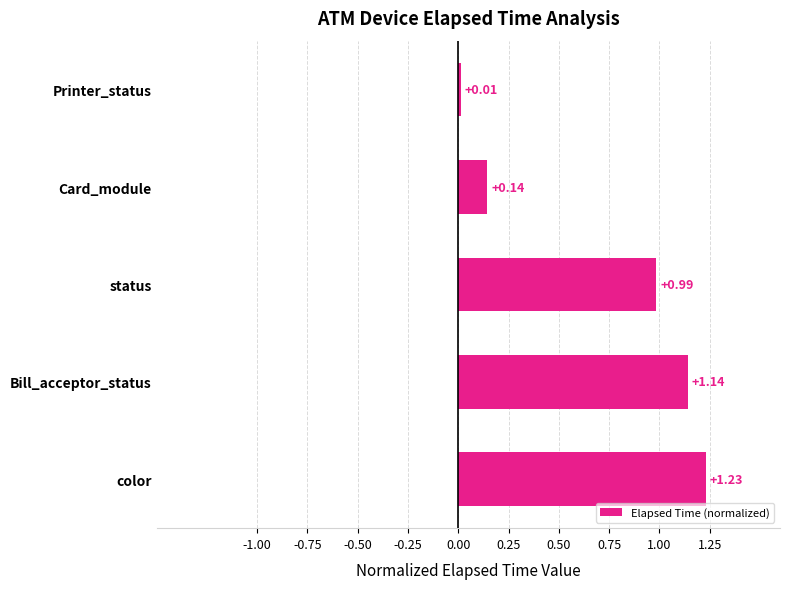

What is the sum of all values?

3.5